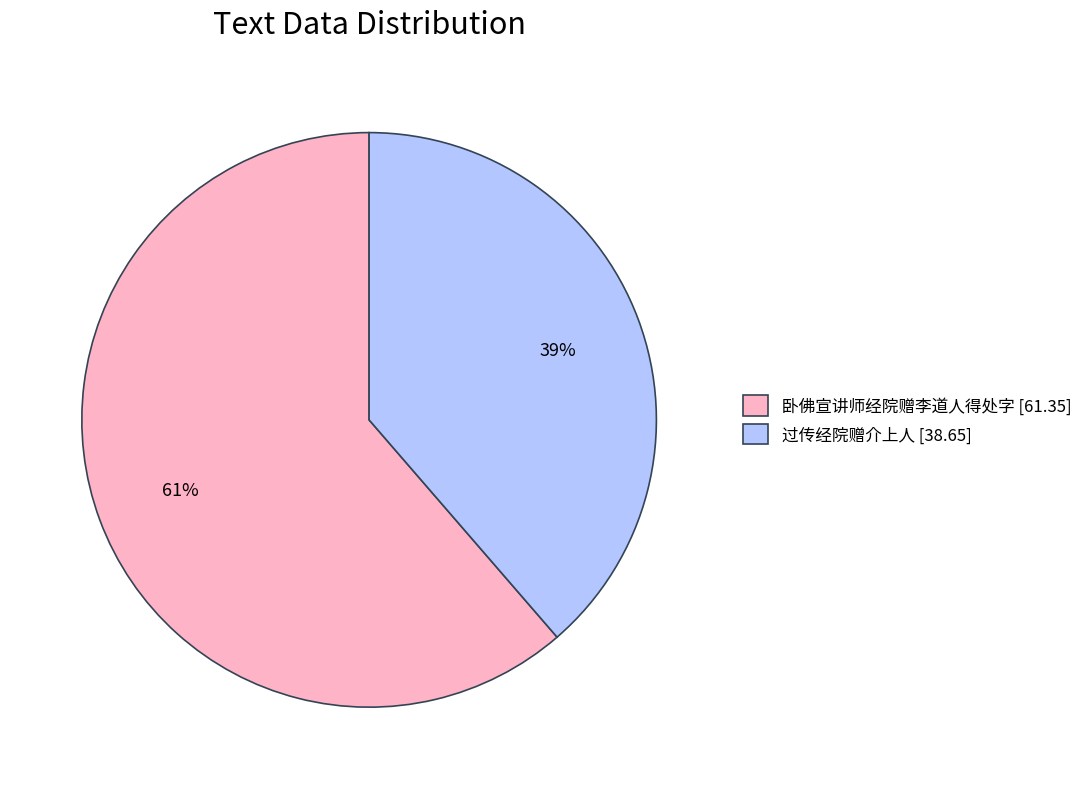

What percentage is the 过传经院赠介上人 slice, to the nearest percent?

39%